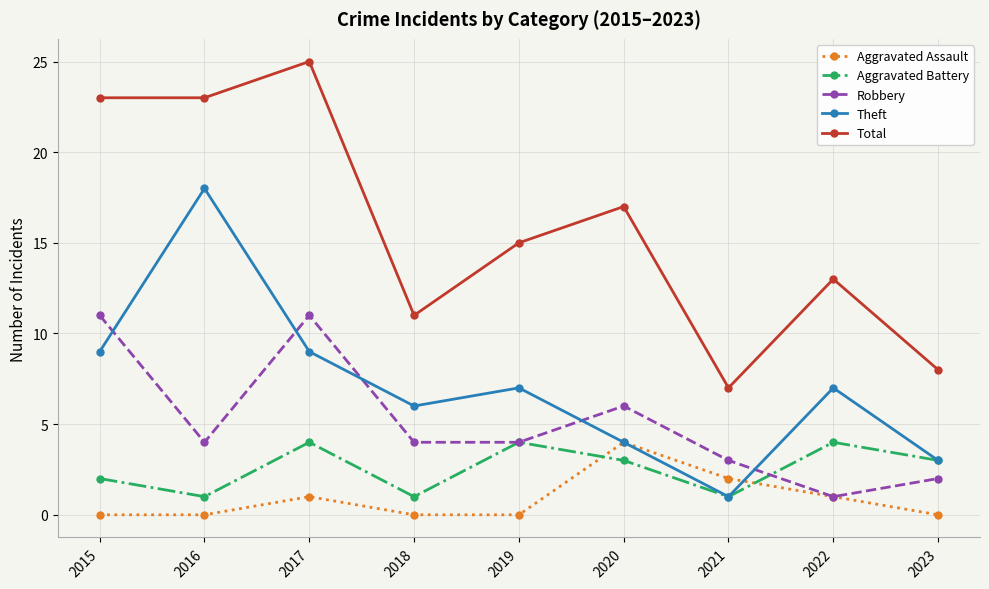

How many data points does each series have?

9